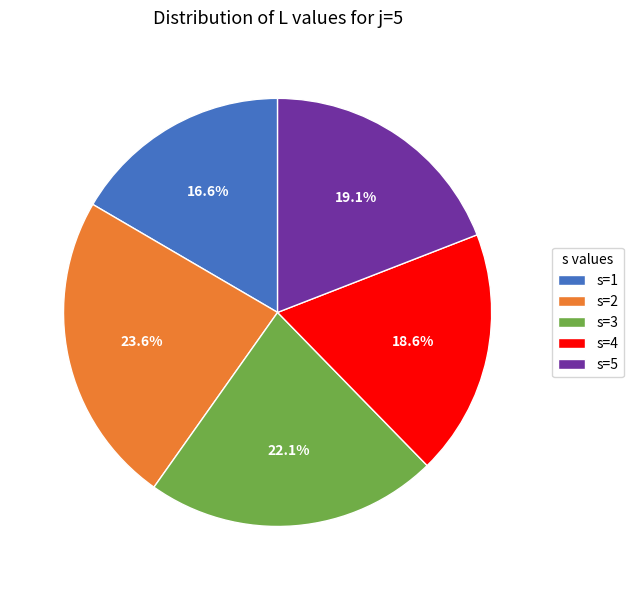

Which slice is the largest?

s=2